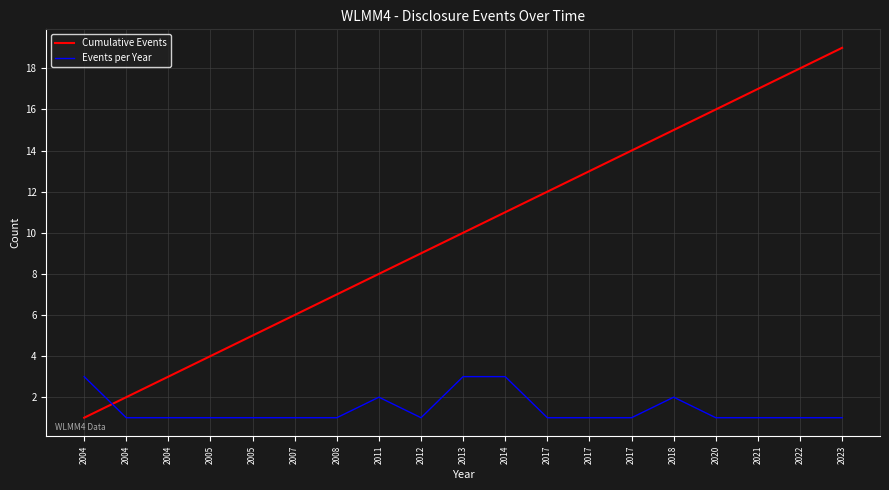

True or false: Cumulative Events has more than 2 points higher than both neighbors.

False